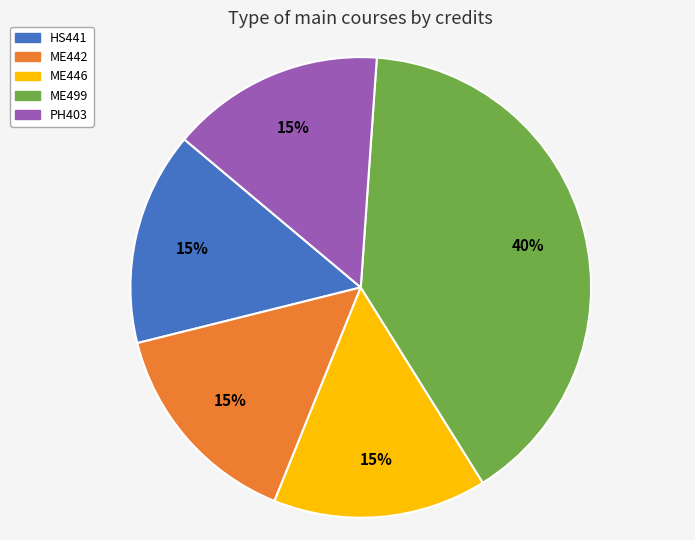

What is the ratio of the value at ME446 to the value at HS441?

1.0